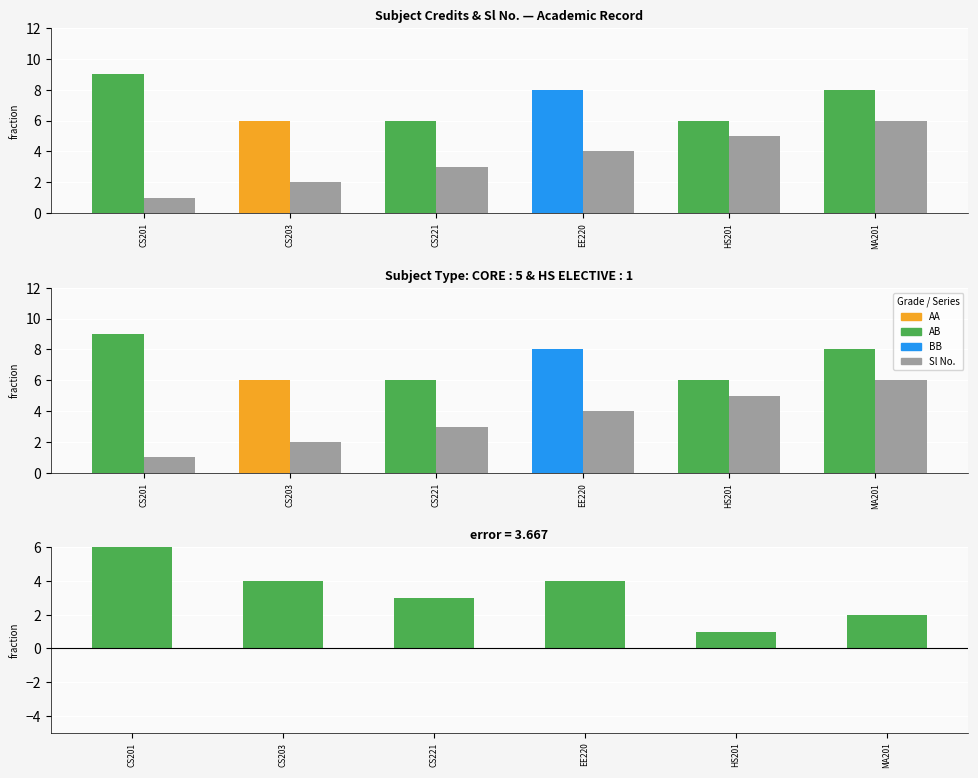

What is the label of the 1st bar from the left?

CS201